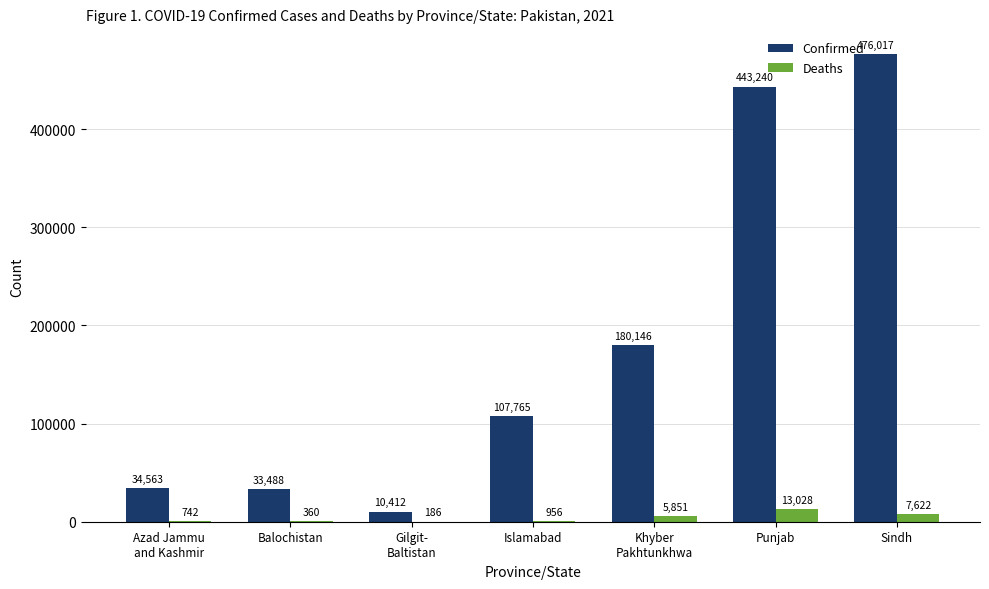

Is it true that Confirmed equals 443240 at Punjab?

True